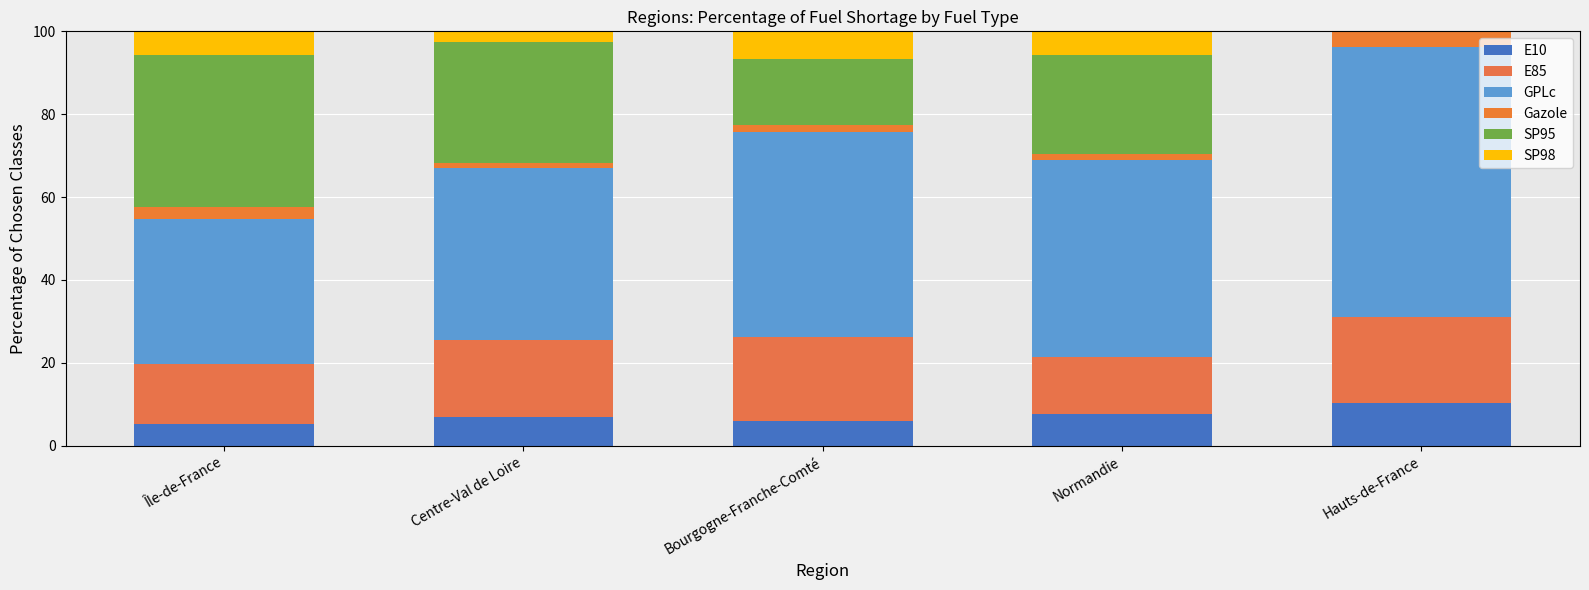

Which series has the largest total across all categories?

GPLc